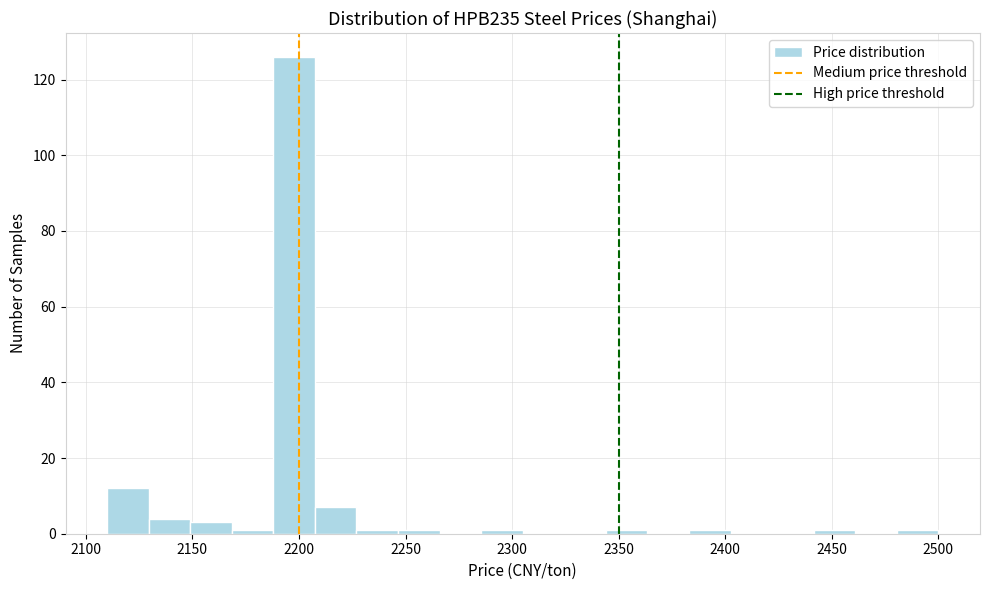

Read against the x-axis, roughly where is the centre of the tallest bar?

2200